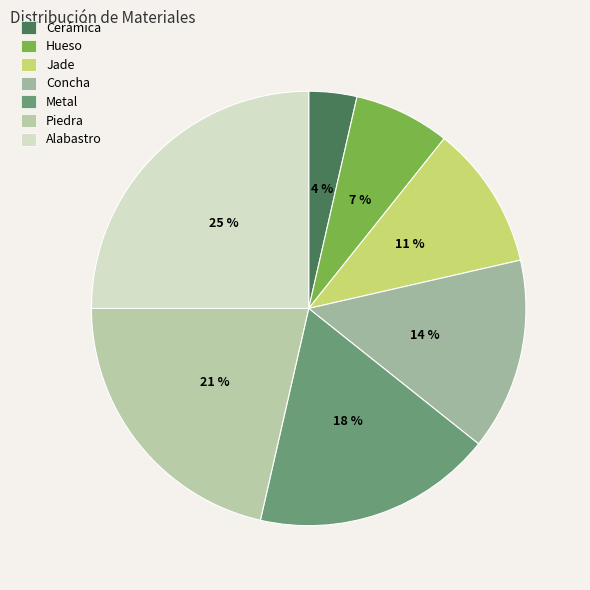

To the nearest percent, what is the combined percentage of Metal and Alabastro?

43%